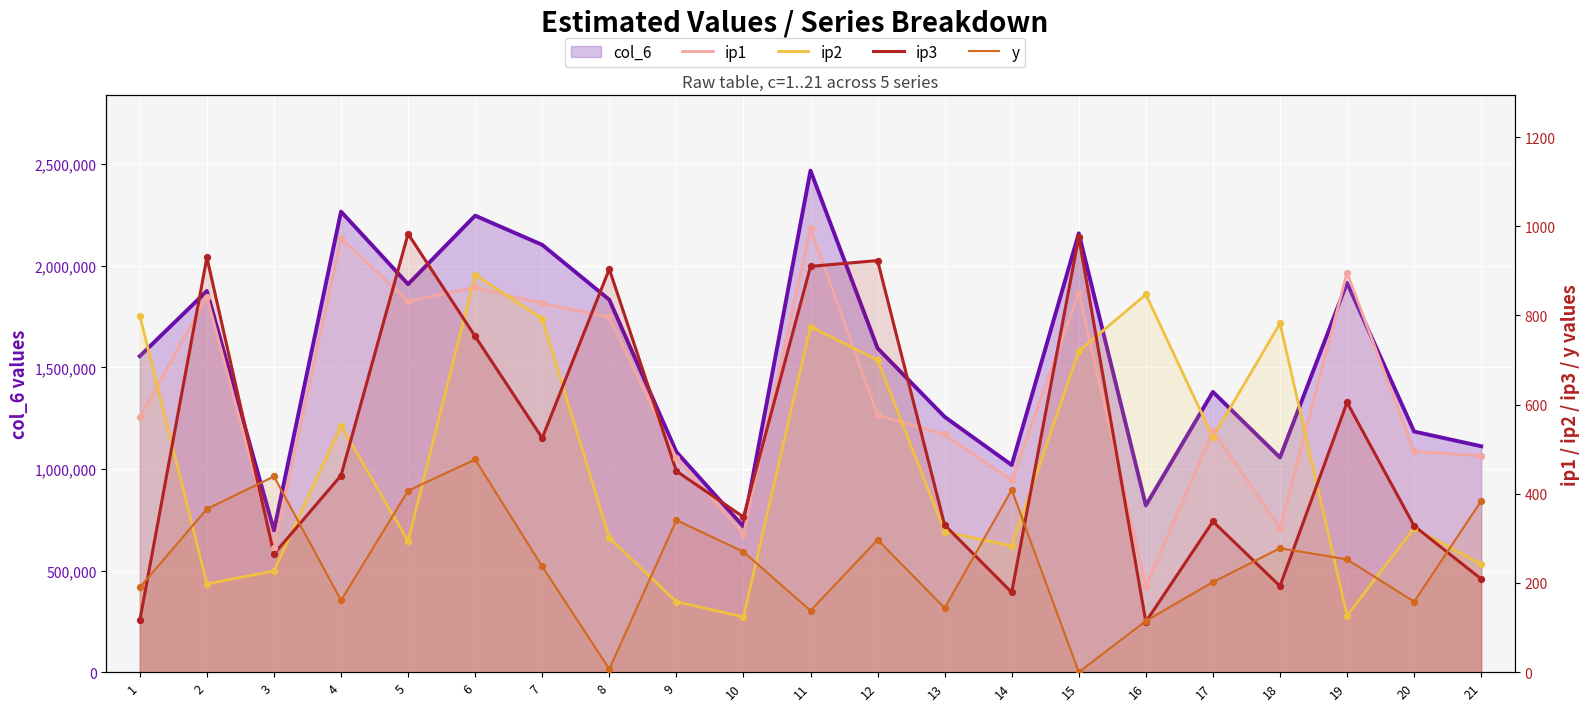

Which series has the largest total across all categories?

ip1